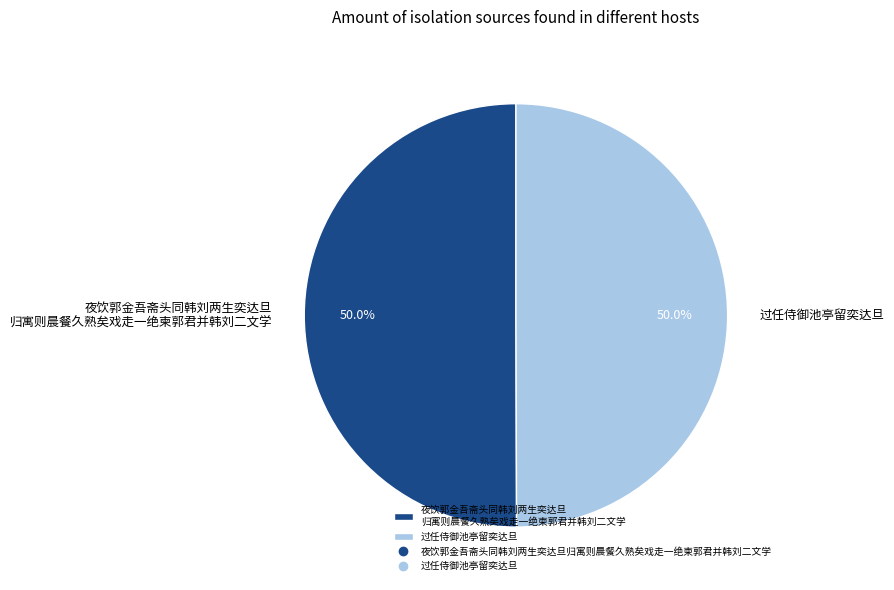

How many segments does this pie chart have?

2